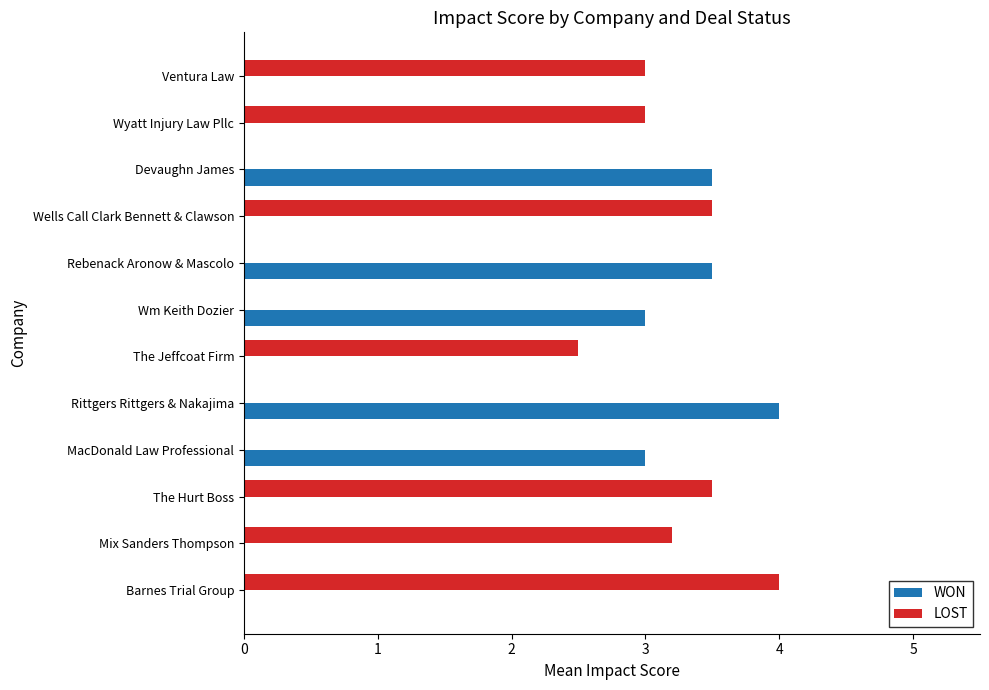

At which label is LOST closest to 2?

The Jeffcoat Firm